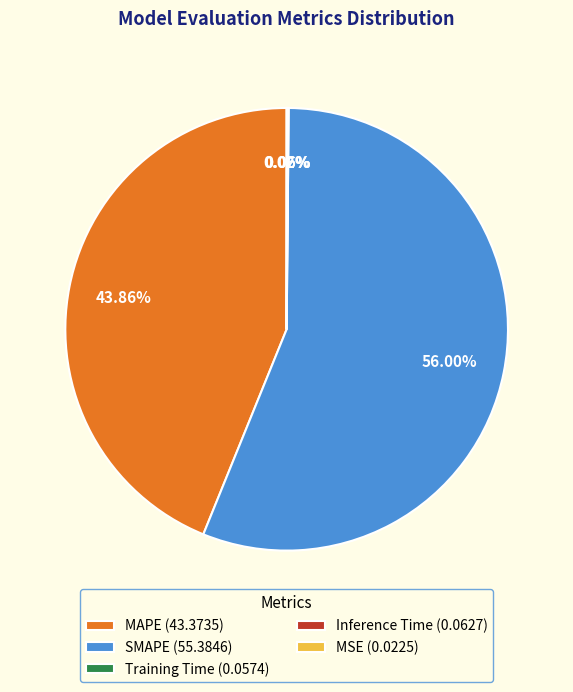

Does any single category account for the majority?

Yes